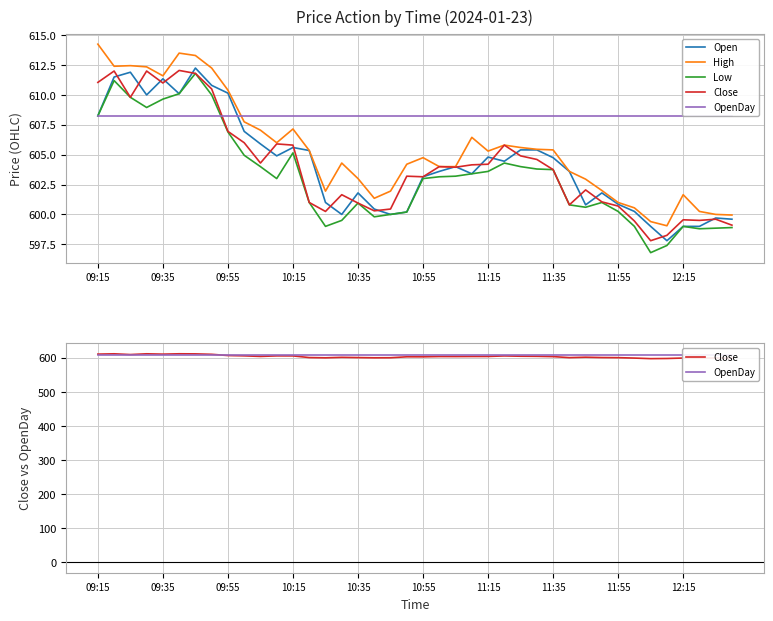

Read the High value at 19.

604.2